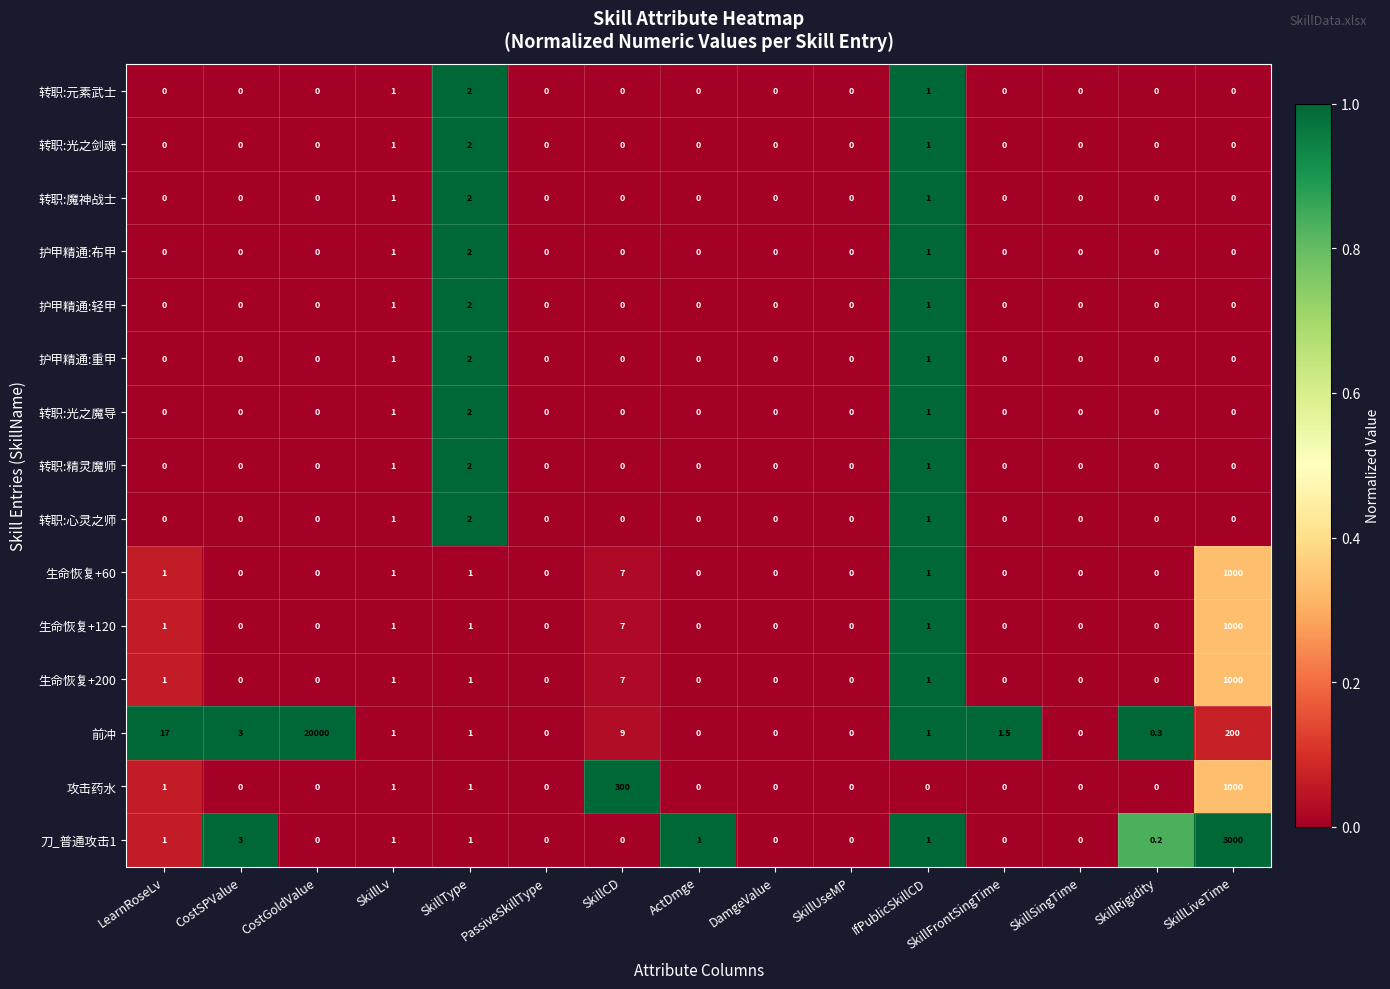

At which category is the sum across all series the highest?

CostGoldValue